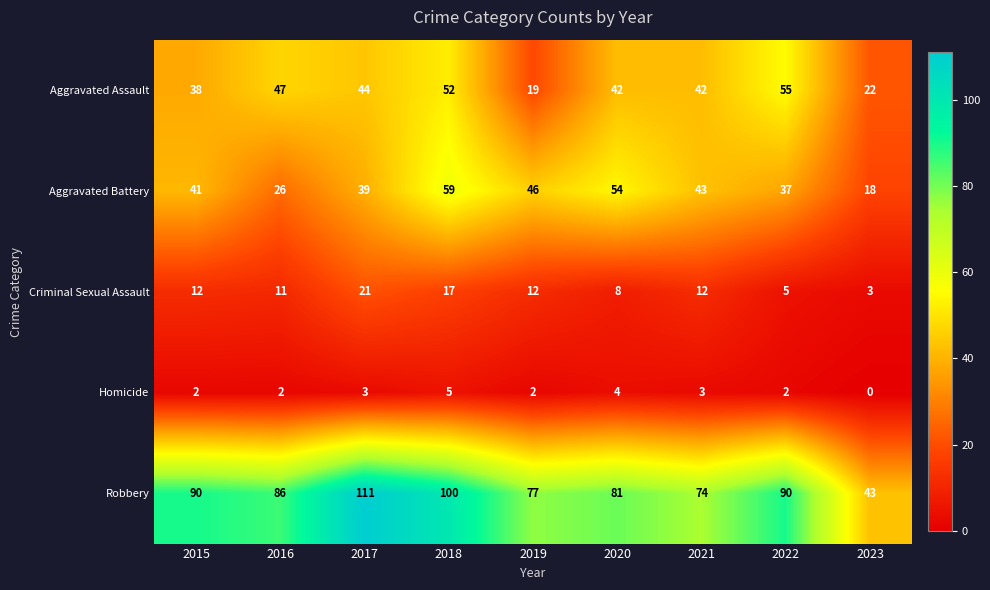

What is the approximate value of Robbery at 2015, to the nearest 10?

90